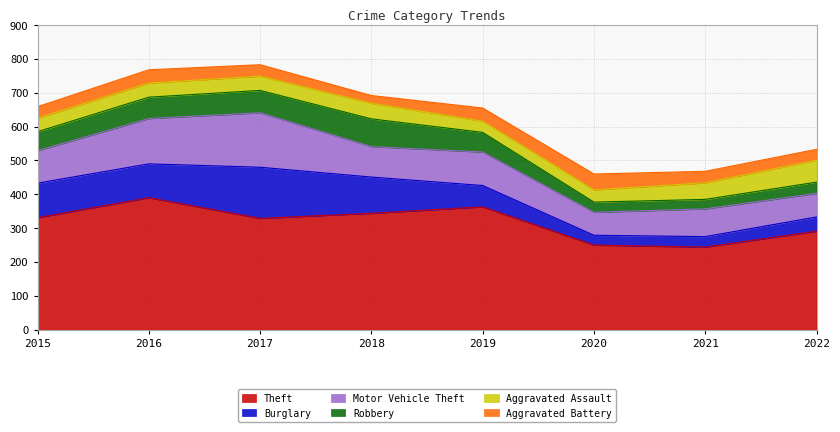

At which label does Theft reach its peak?

2016